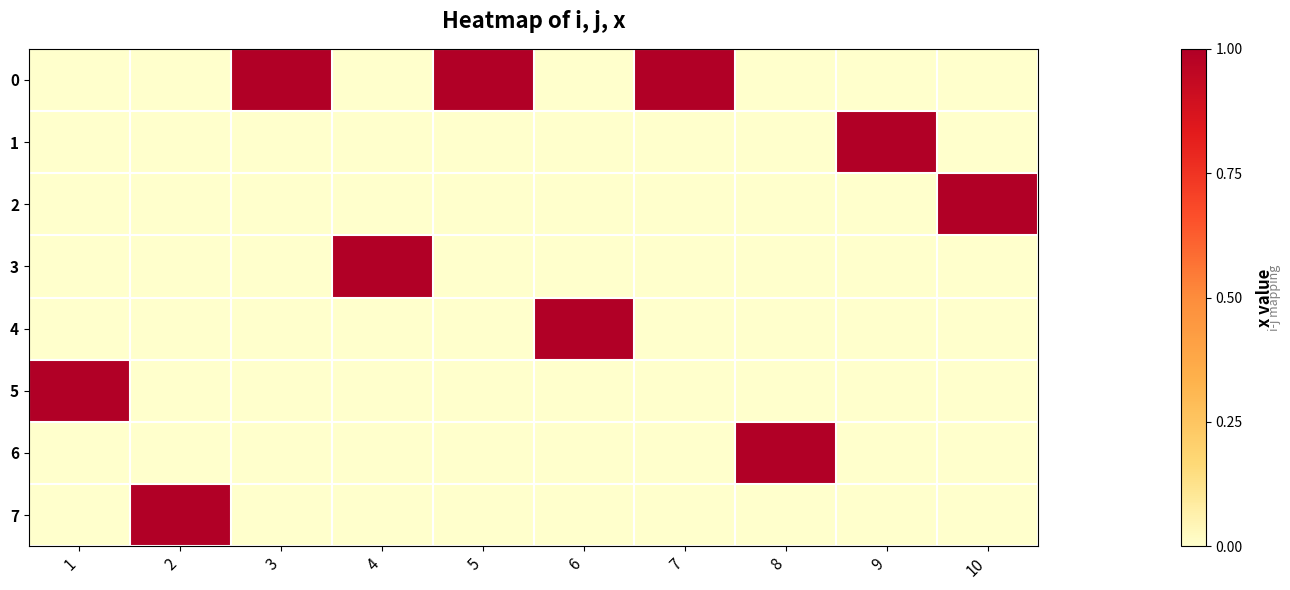

Reading left to right, transcribe all the data shown in this chart.

0: 1=0	2=0	3=1	4=0	5=1	6=0	7=1	8=0	9=0	10=0
1: 1=0	2=0	3=0	4=0	5=0	6=0	7=0	8=0	9=1	10=0
2: 1=0	2=0	3=0	4=0	5=0	6=0	7=0	8=0	9=0	10=1
3: 1=0	2=0	3=0	4=1	5=0	6=0	7=0	8=0	9=0	10=0
4: 1=0	2=0	3=0	4=0	5=0	6=1	7=0	8=0	9=0	10=0
5: 1=1	2=0	3=0	4=0	5=0	6=0	7=0	8=0	9=0	10=0
6: 1=0	2=0	3=0	4=0	5=0	6=0	7=0	8=1	9=0	10=0
7: 1=0	2=1	3=0	4=0	5=0	6=0	7=0	8=0	9=0	10=0